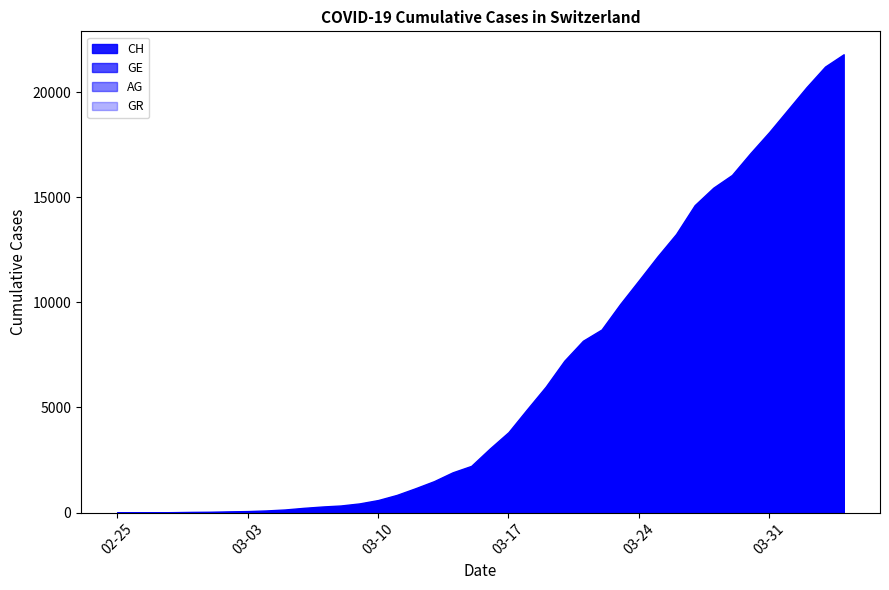

Is the value of GR at 2020-03-07 greater than the value of CH at 2020-03-19?

No